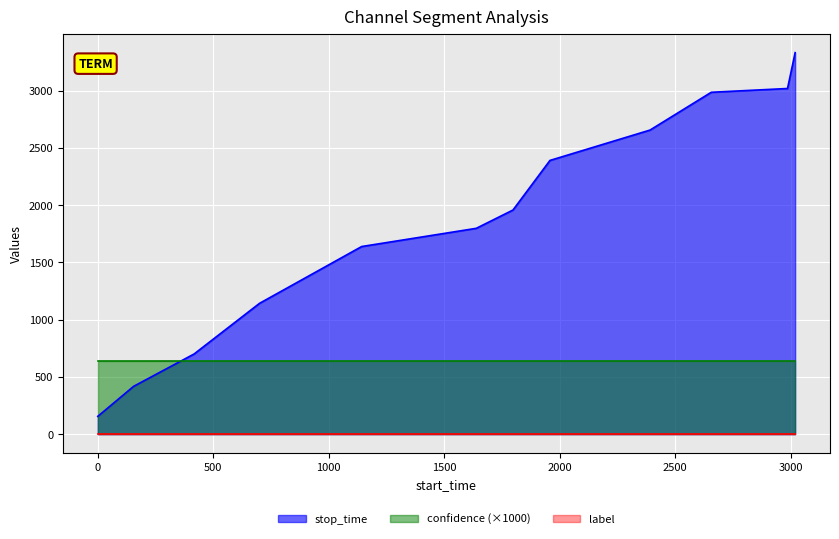

Which label corresponds to the largest value in the chart?

3019